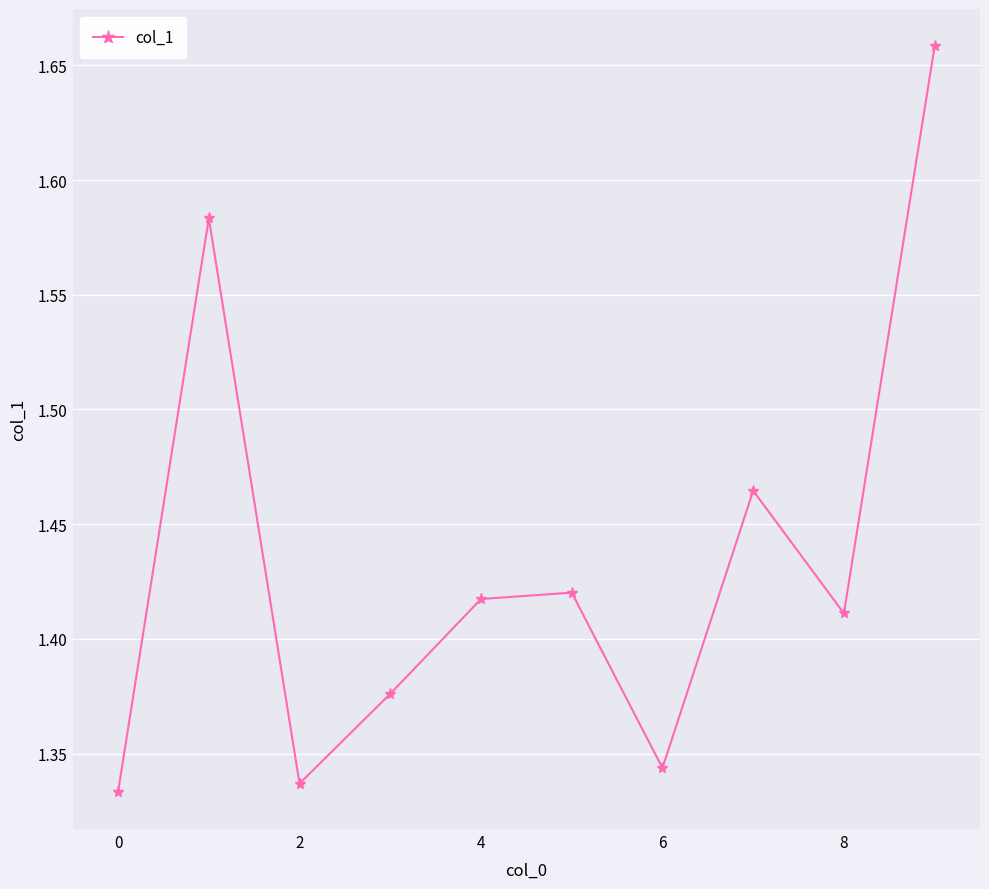

Is this an area chart (filled region under the line)?

No